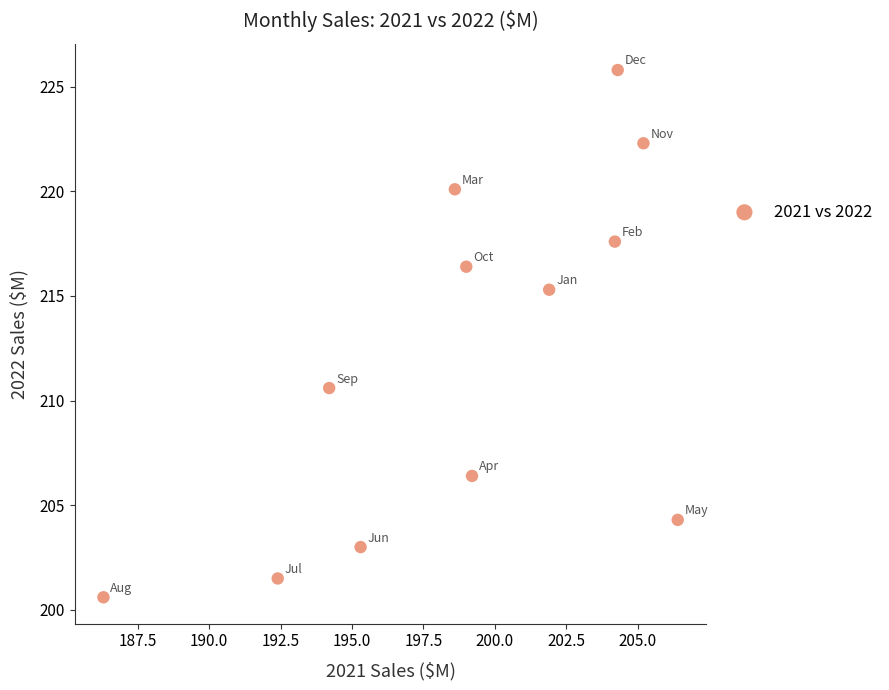

What is the average Y value?

212.0